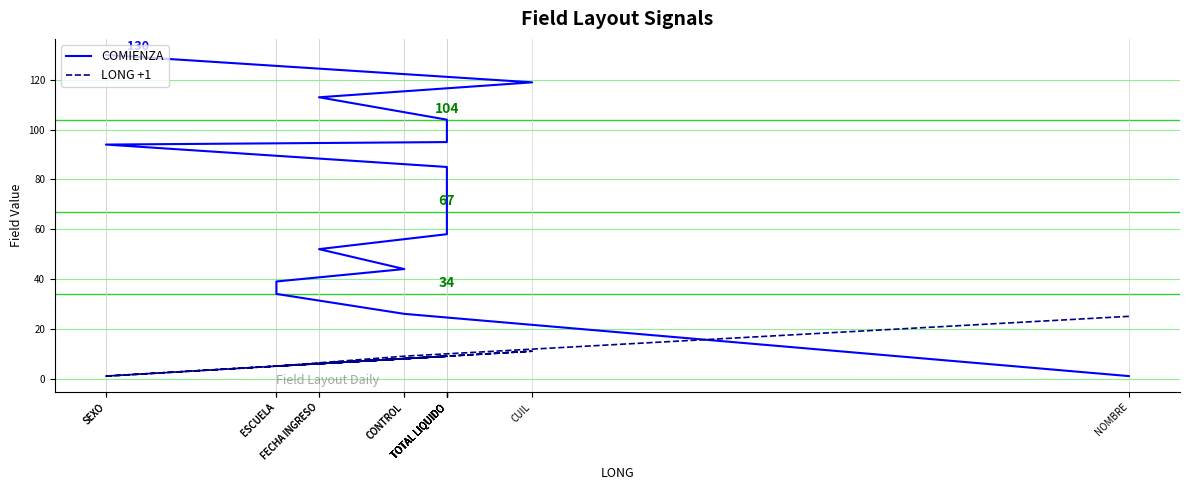

What is the difference between the maximum and second lowest values in the COMIENZA series?

104